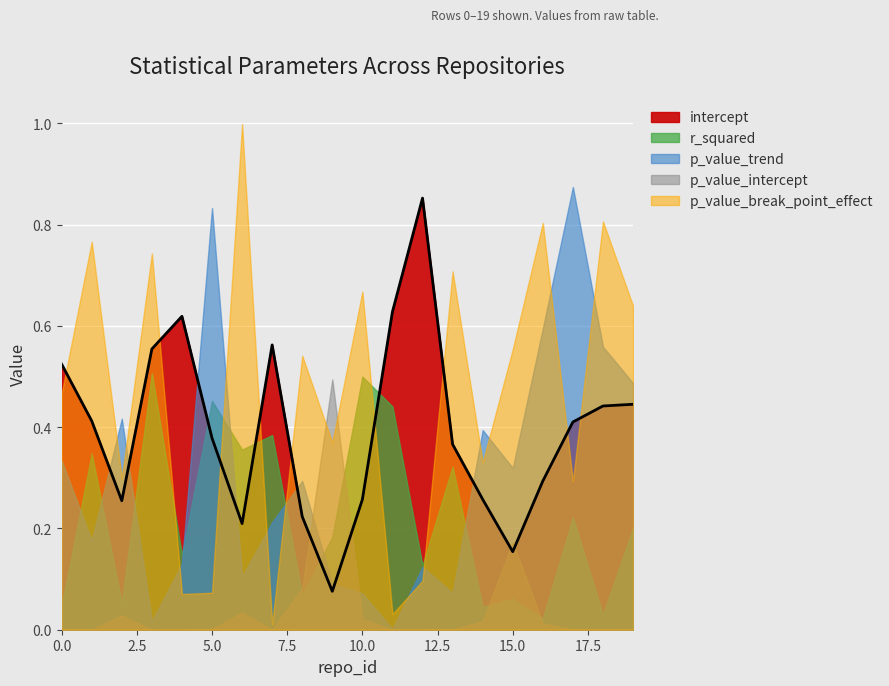

After their last crossing, which series has the higher values: intercept or r_squared?

intercept